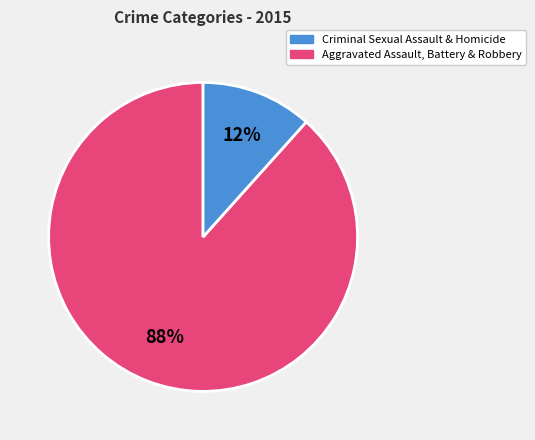

To the nearest percent, what is the average slice percentage?

50%